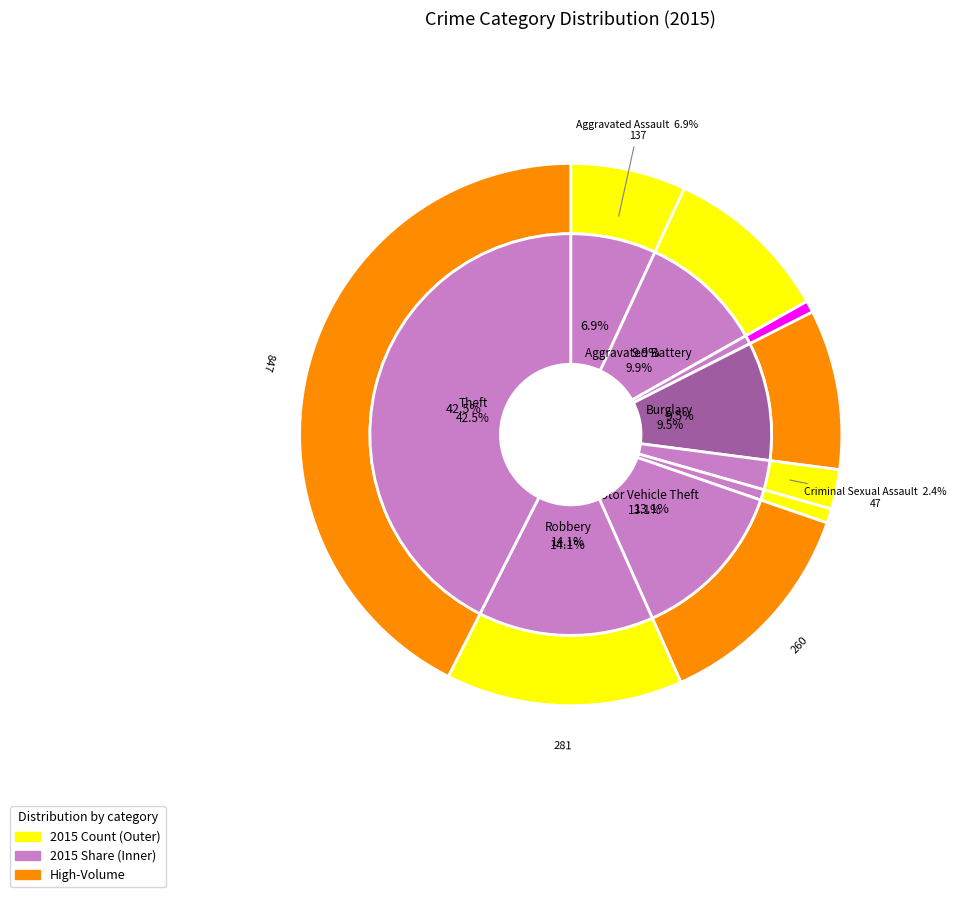

Is Aggravated Assault the majority of the pie?

No